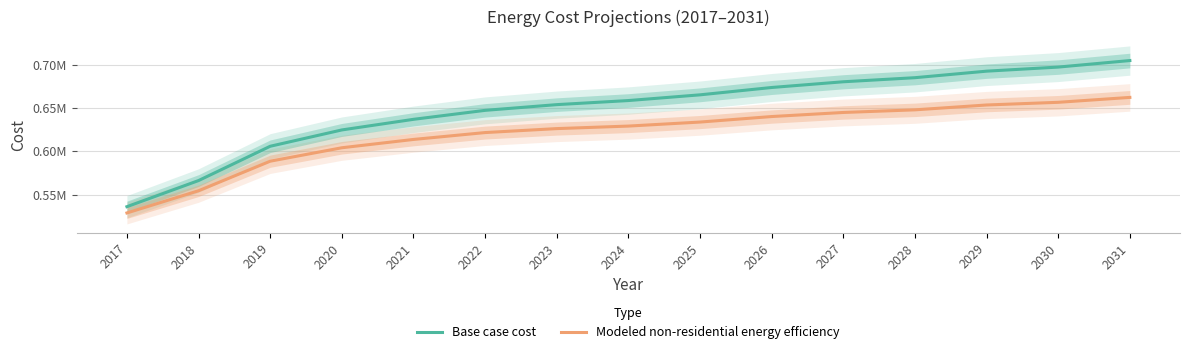

Reading right to left, list all the values displayed in this chart.

Base case cost: 2031=704817.4	2030=697274.9	2029=692560.9	2028=685018.4	2027=680304.3	2026=673704.7	2025=665219.4	2024=658619.7	2023=653905.6	2022=647306.0	2021=636935.0	2020=624678.5	2019=605822.3	2018=566224.2	2017=536054.3
Modeled non-residential energy efficiency: 2031=662251.1	2030=656587.6	2029=653496.9	2028=647888.0	2027=644853.2	2026=640150.3	2025=633779.8	2024=629136.9	2023=626222.4	2022=621642.6	2021=613701.0	2020=604095.6	2019=588584.3	2018=554439.0	2017=528815.5